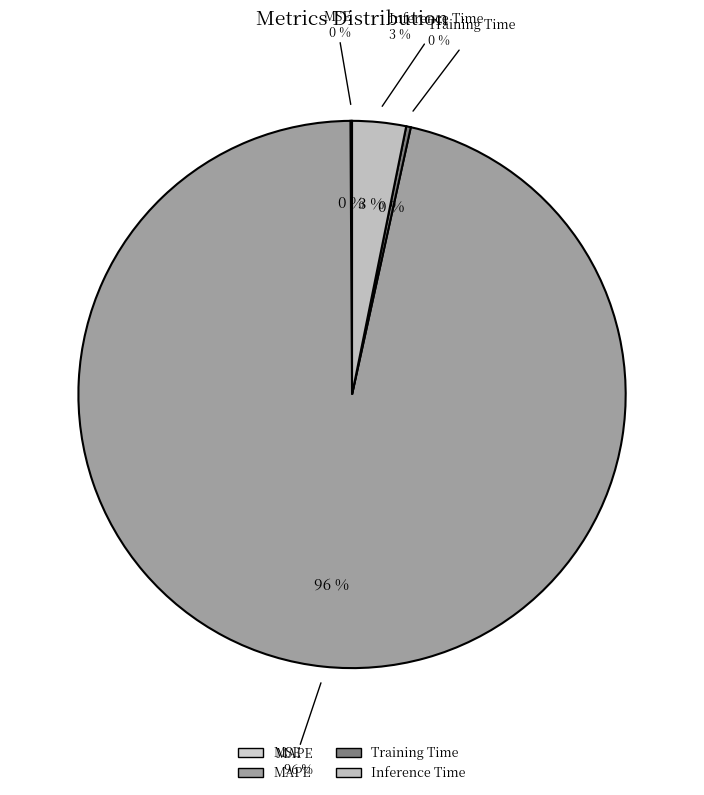

True or false: Training Time accounts for 0% of the total.

True